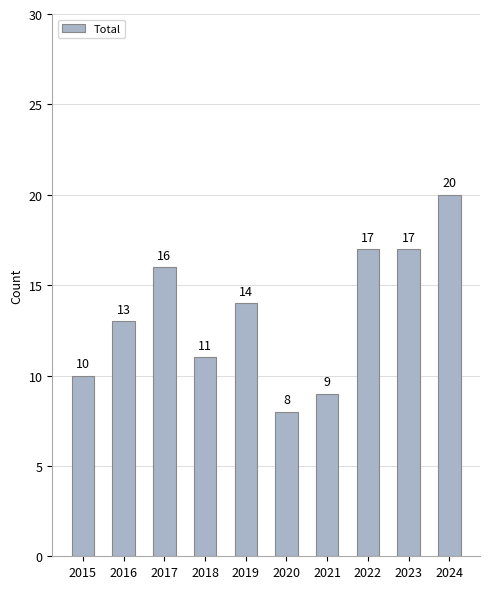

What is the greatest value displayed?

20